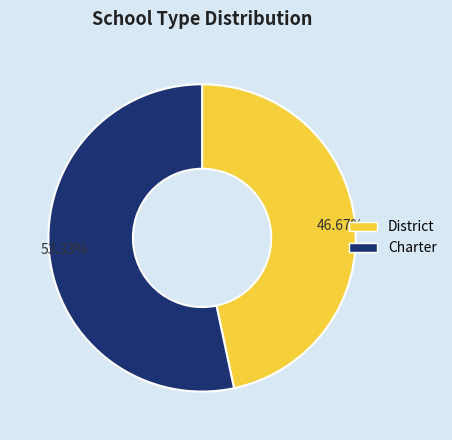

How many segments does this pie chart have?

2